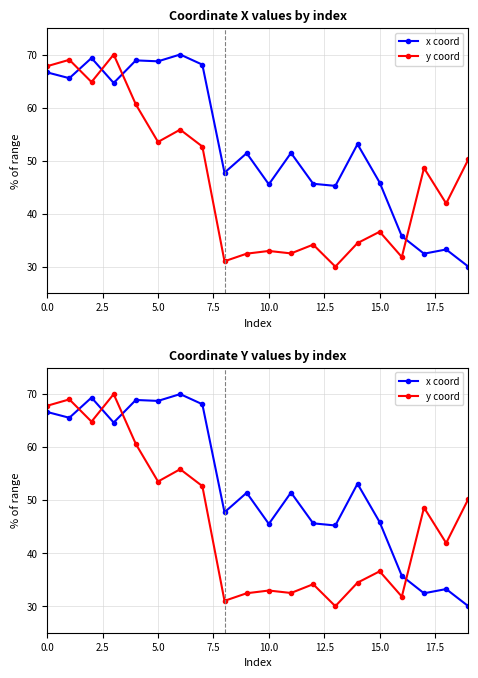

At which label does x coord reach its minimum?

19